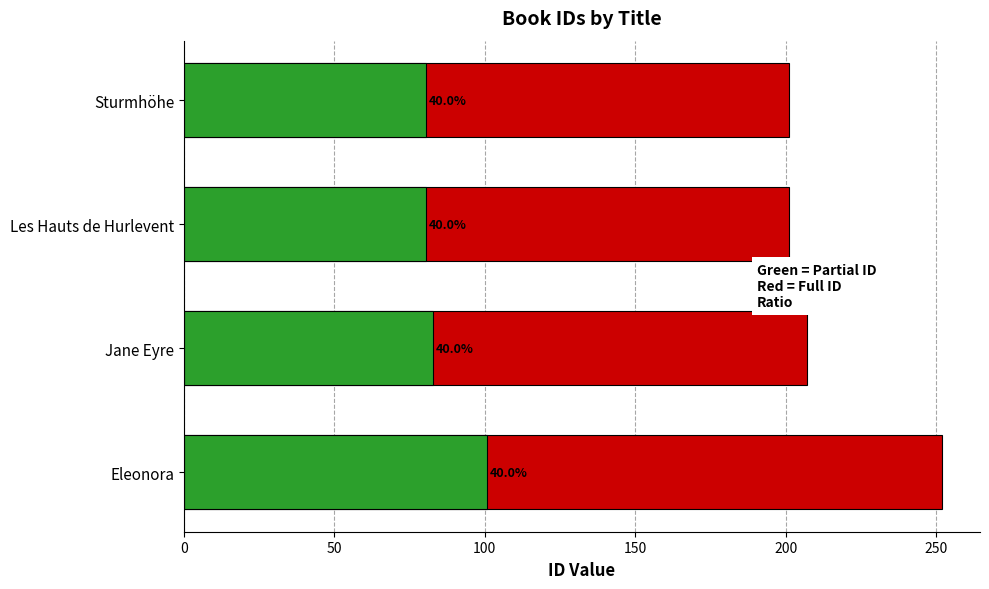

Count the number of categories in the chart.

4